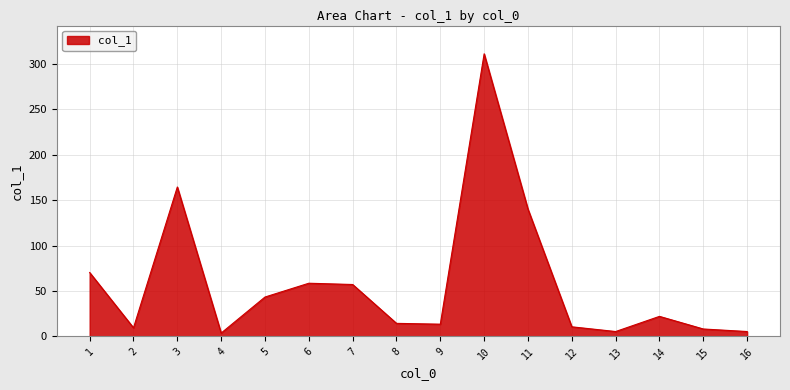

True or false: the data shows 311.2 at 10.

True